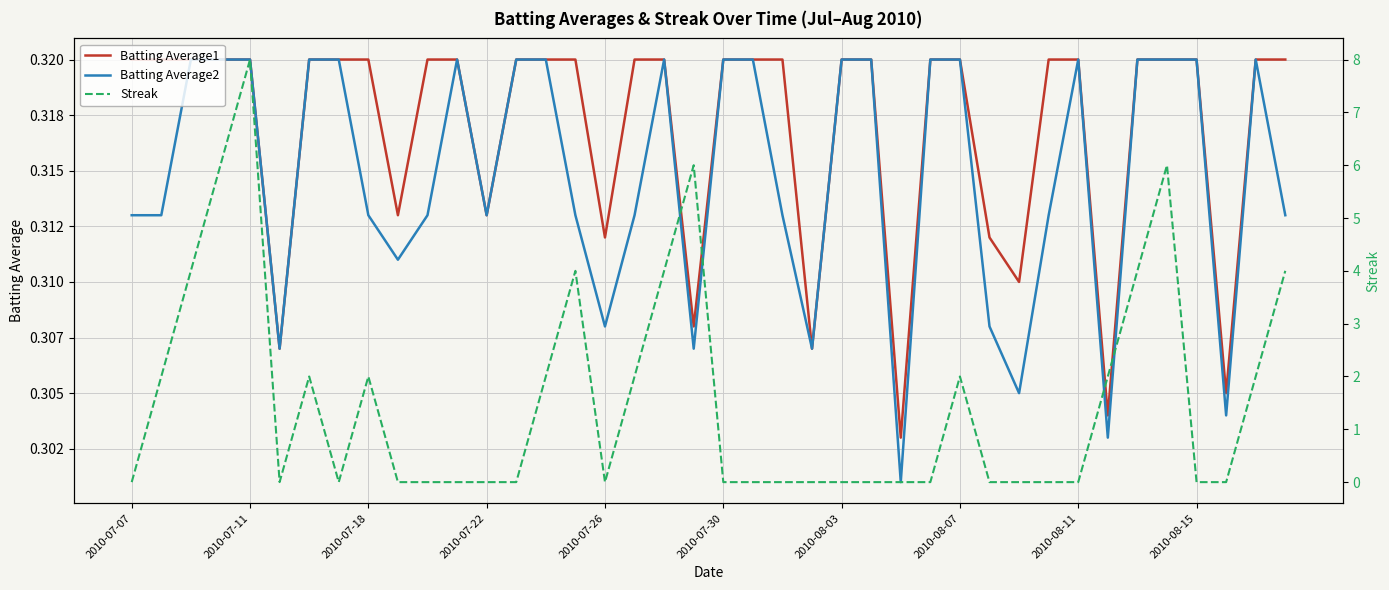

True or false: Batting Average2 has a value of 0.3 at 2010-07-30.

True